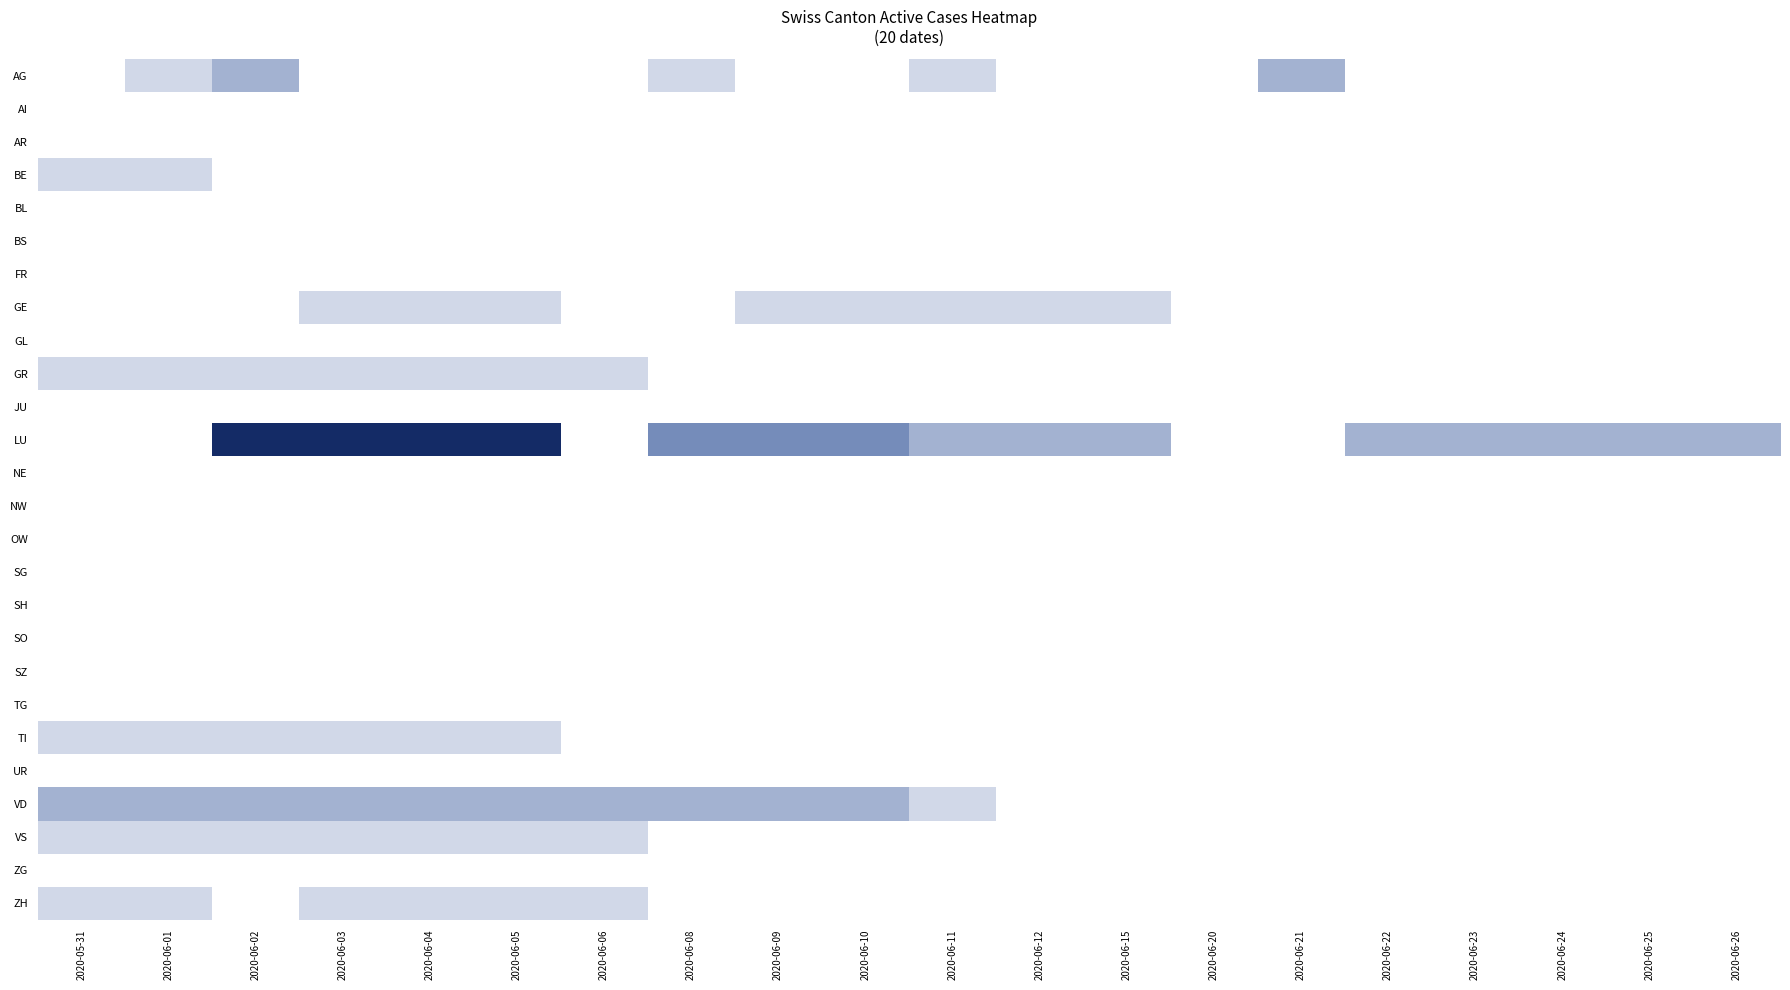

How many series are shown in this chart?

26